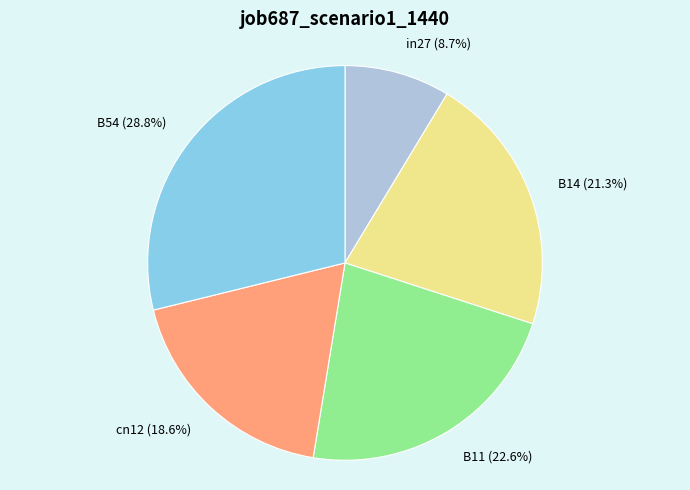

To the nearest percent, what is the difference between the largest and smallest slice percentages?

20%